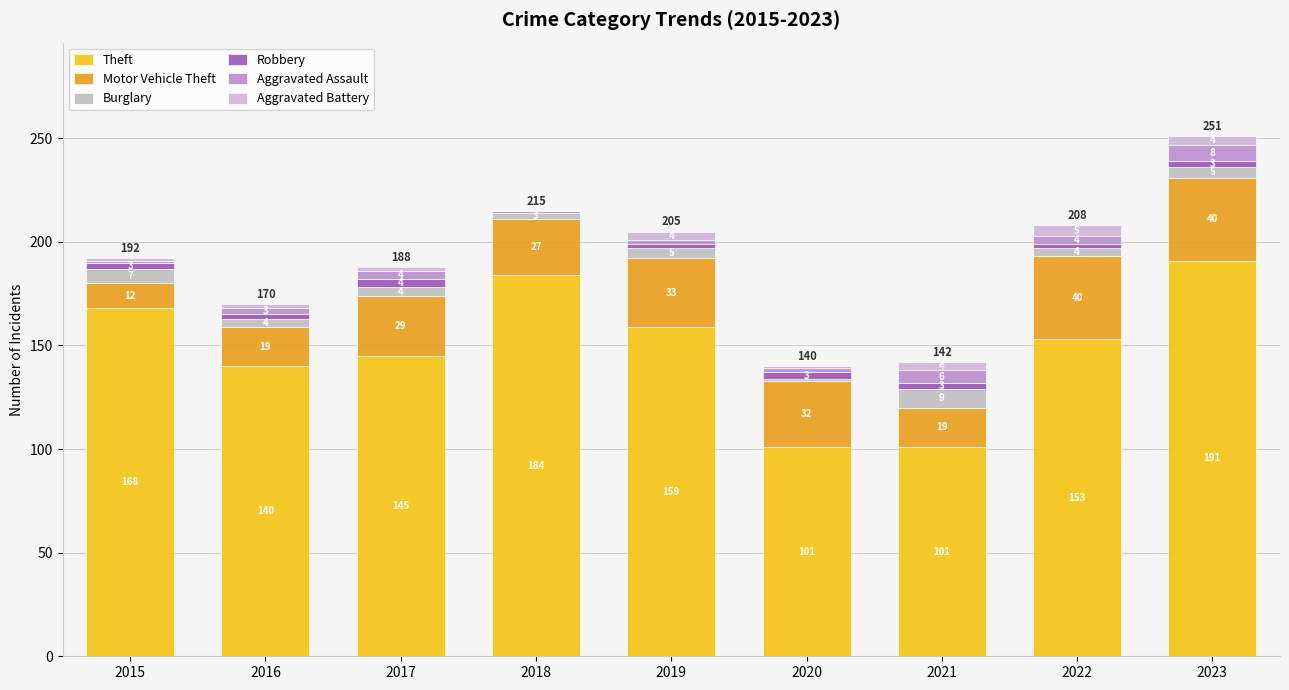

At which label does Burglary first exceed 4?

2015